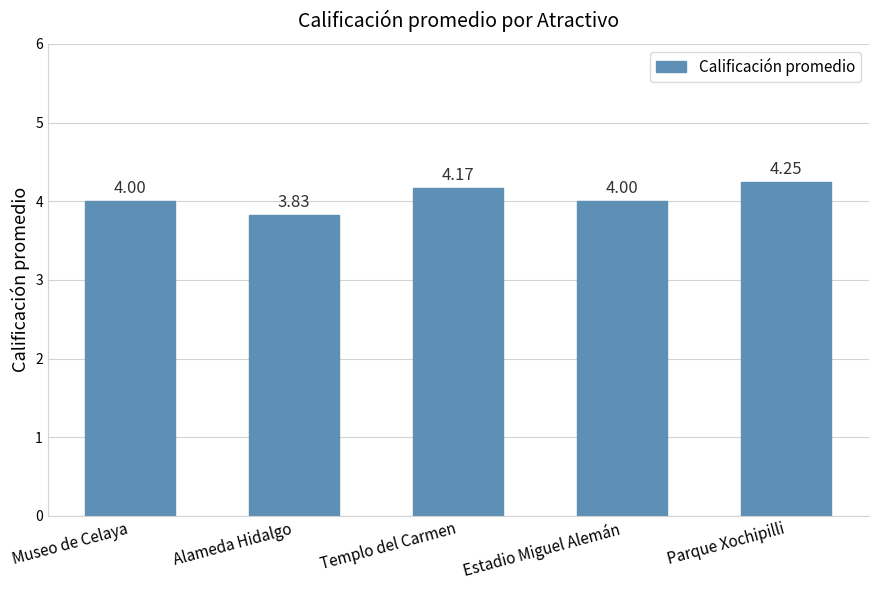

What is the change in value from Templo del Carmen to Parque Xochipilli?

+0.1